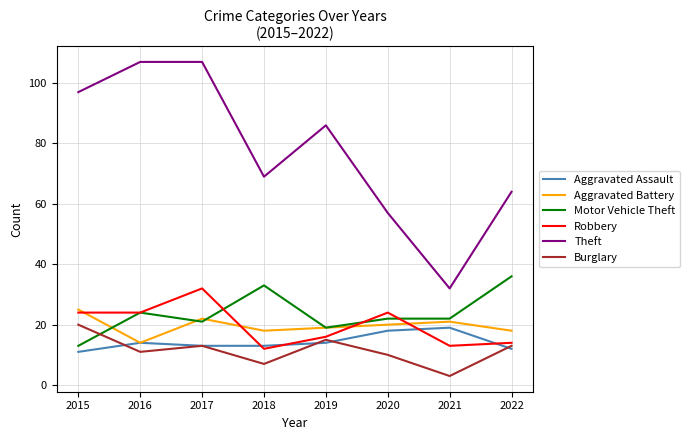

What is the difference between the second highest and second lowest values in the Robbery series?

11